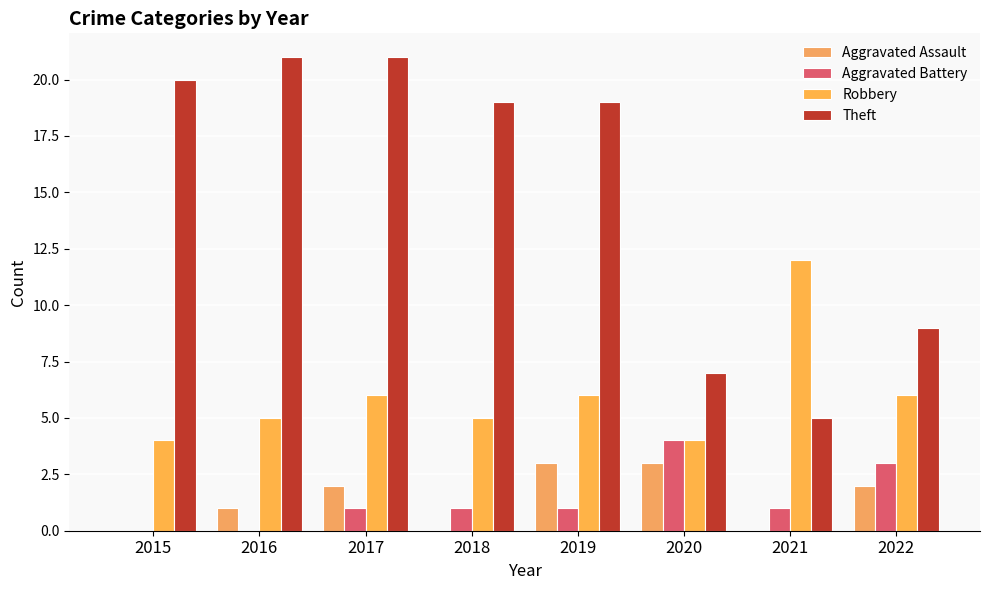

Which series has the largest range (max minus min)?

Theft